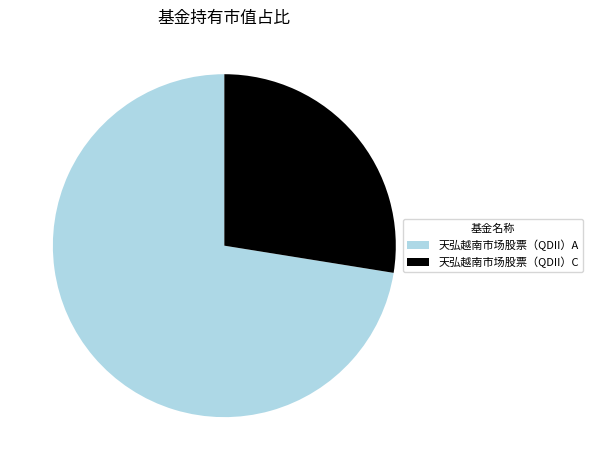

True or false: 天弘越南市场股票（QDII）C accounts for 28% of the total.

True